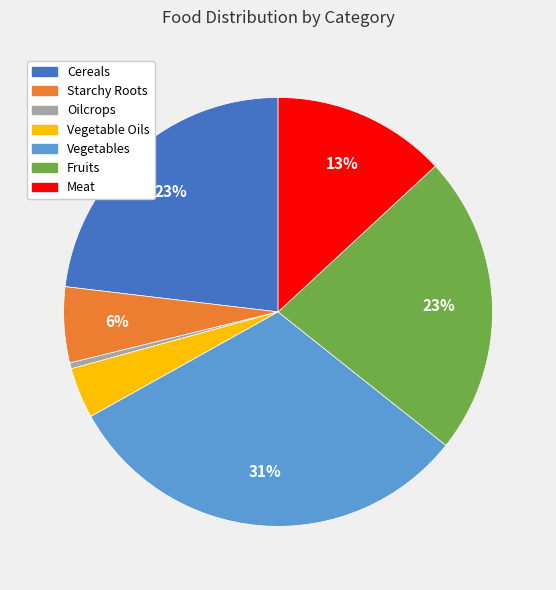

How many segments does this pie chart have?

7